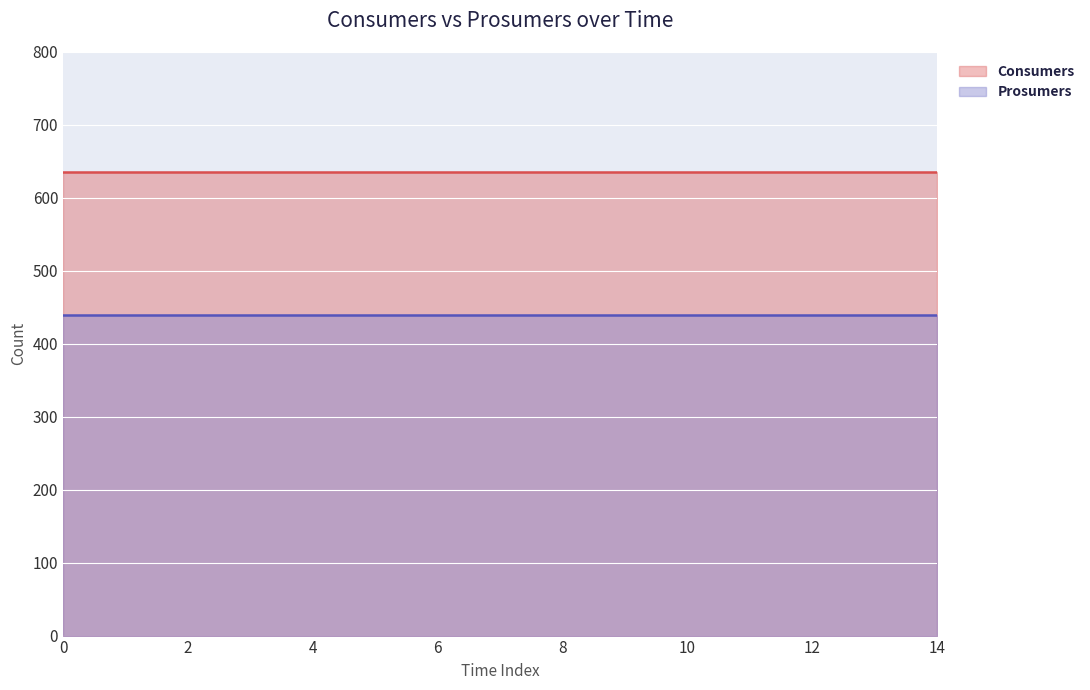

Which series has the largest range (max minus min)?

Consumers